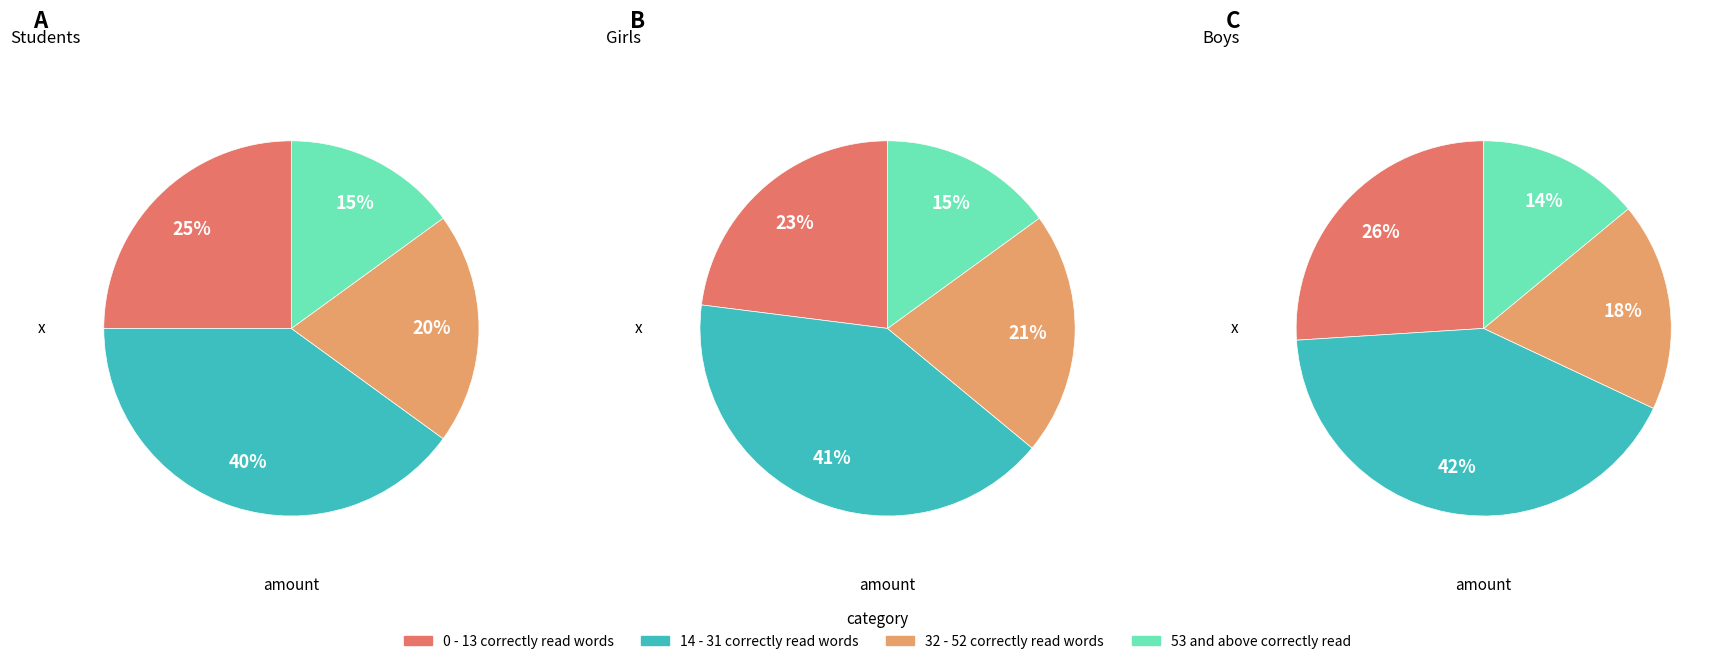

Does 0 - 13 correctly read words represent more than half of the total?

No